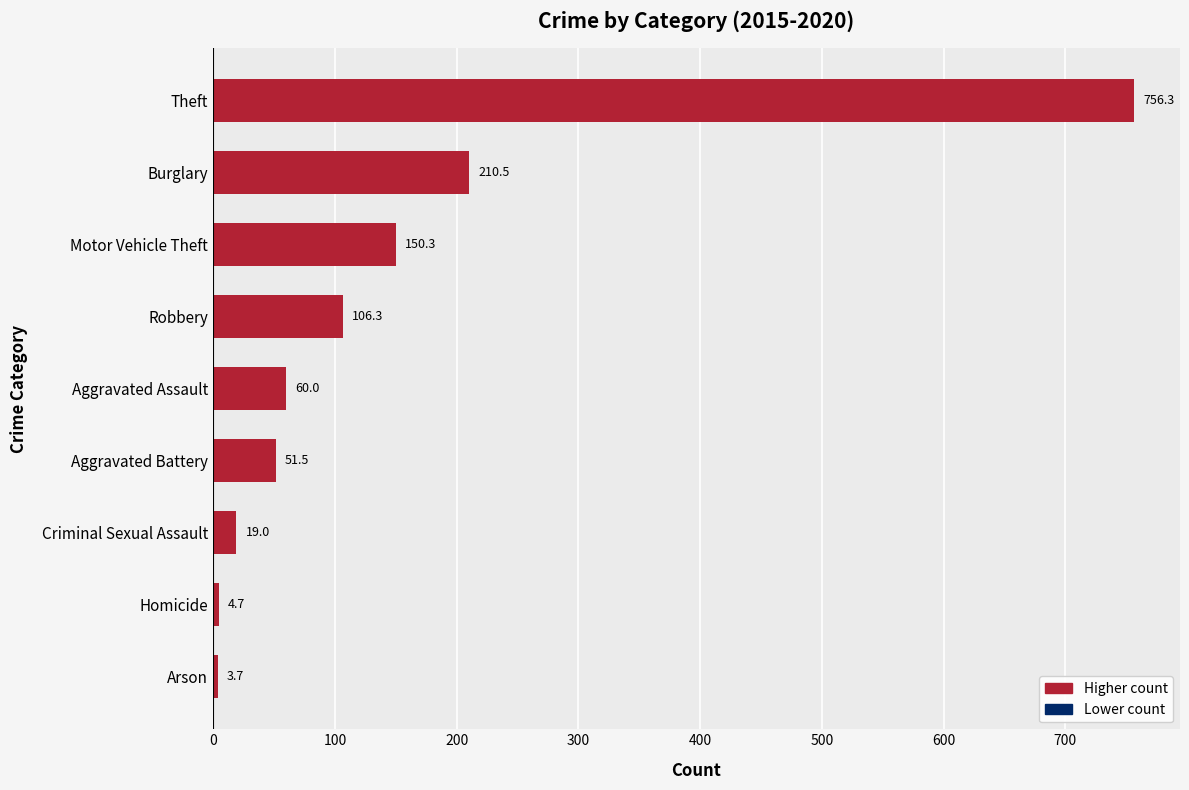

Rank the categories by value from highest to lowest.

Theft, Burglary, Motor Vehicle Theft, Robbery, Aggravated Assault, Aggravated Battery, Criminal Sexual Assault, Homicide, Arson